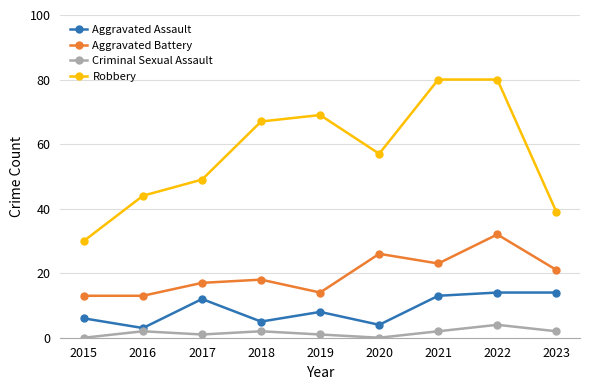

Rank the series at 2022 from highest to lowest value.

Robbery, Aggravated Battery, Aggravated Assault, Criminal Sexual Assault